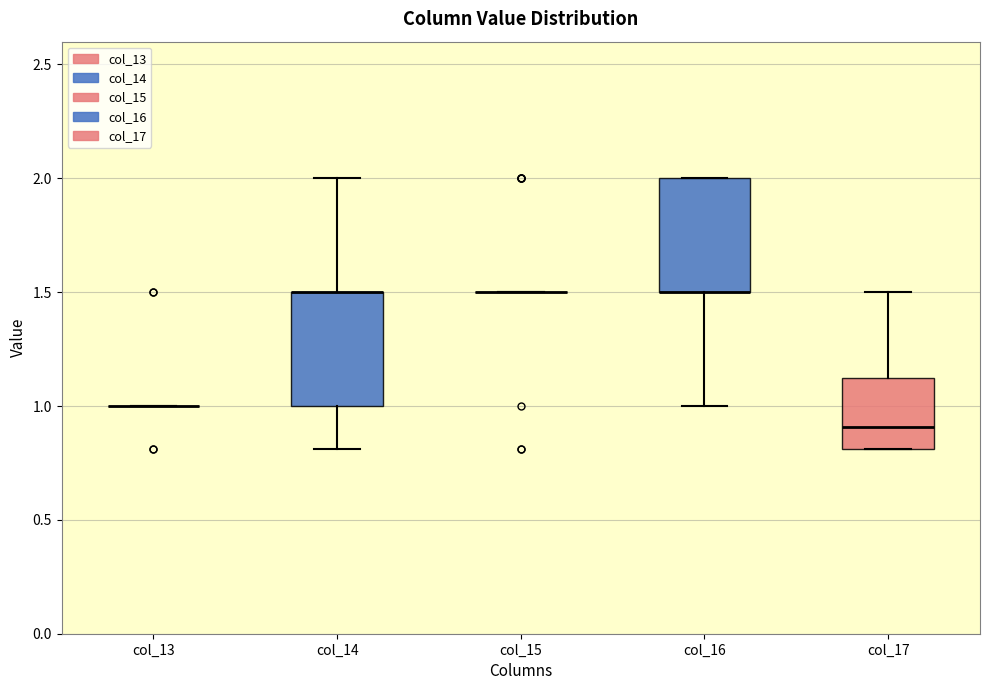

Reading left to right, transcribe this box plot: for each box, give where its median line is, the range the box spans, and where its two whiskers end, as read against the y-axis. The values are not printed on the chart, so give them approximately, as read against the axis.

col_13: box collapsed to a line at 1.00, whiskers 1.00 to 1.00
col_14: median 1.50 (drawn on the box's upper edge), box 1.00 to 1.50, whiskers 0.80 to 2.00
col_15: box collapsed to a line at 1.50, whiskers 1.50 to 1.50
col_16: median 1.50 (drawn on the box's lower edge), box 1.50 to 2.00, whiskers 1.00 to 2.00
col_17: median 0.90, box 0.80 to 1.15, whiskers 0.80 to 1.50